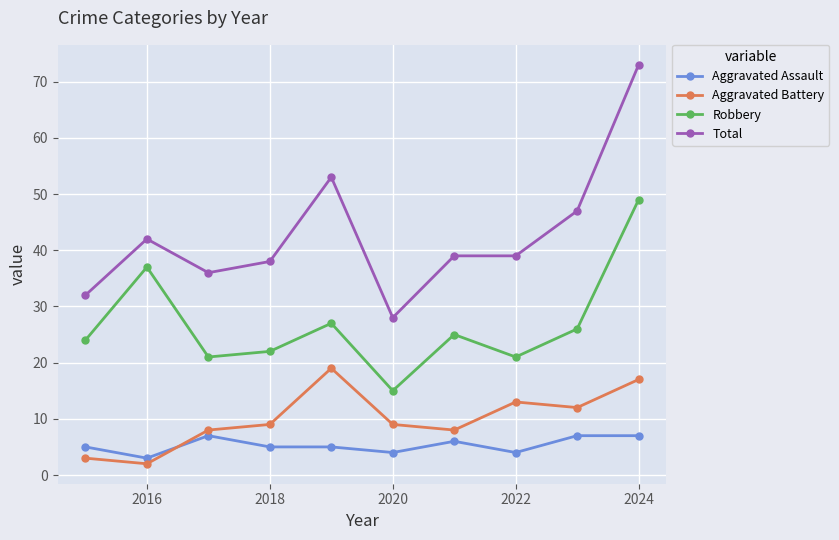

What are all the series names shown in the legend?

Aggravated Assault, Aggravated Battery, Robbery, Total